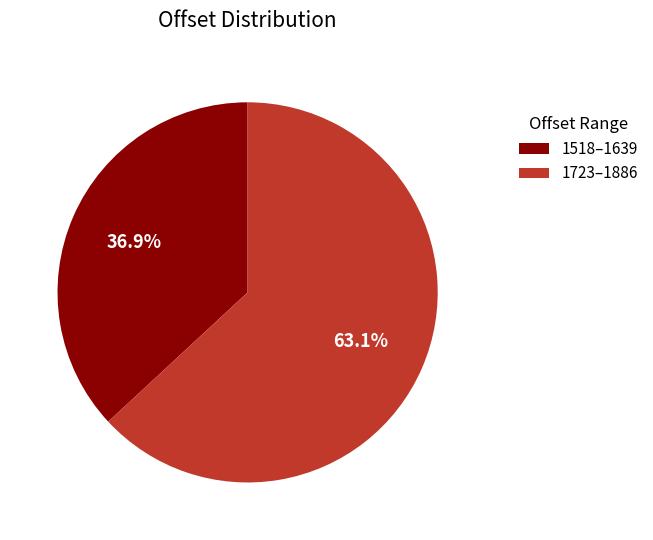

How many slices are in this pie chart?

2